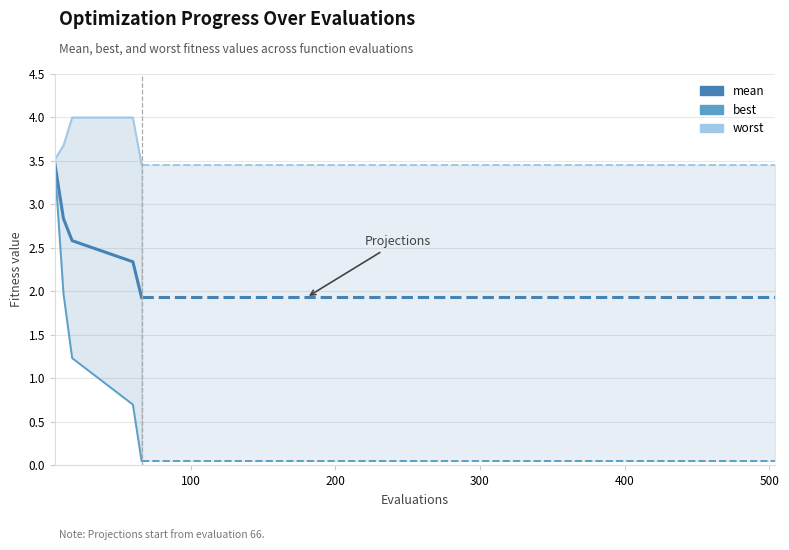

Reading right to left, list all the values displayed in this chart.

mean: 1.9	2.3	2.6	2.8	3.5
best: 0.0	0.7	1.2	2.0	3.5
worst: 3.5	4.0	4.0	3.7	3.5